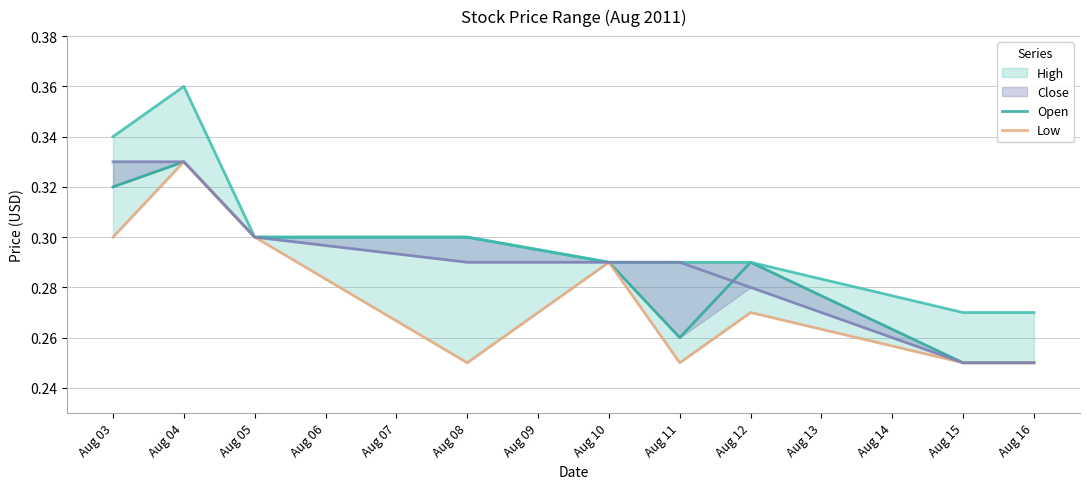

True or false: Low and Open cross at least once.

False